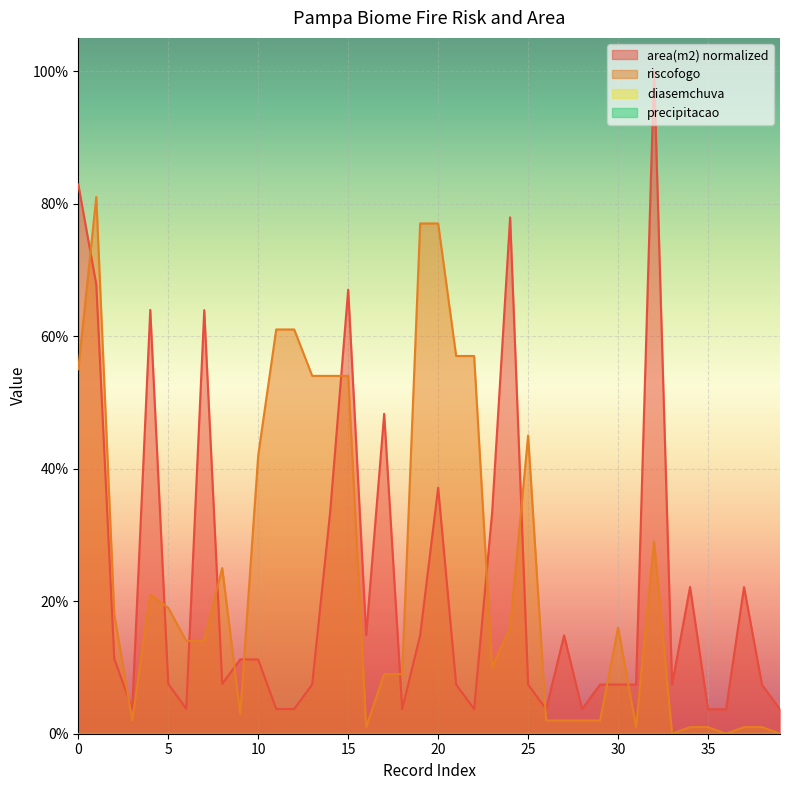

Reading right to left, extract all data points from this chart.

area(m2): 39=0.0	38=0.1	37=0.2	36=0.0	35=0.0	34=0.2	33=0.1	32=1.0	31=0.1	30=0.1	29=0.1	28=0.0	27=0.1	26=0.0	25=0.1	24=0.8	23=0.3	22=0.0	21=0.1	20=0.4	19=0.1	18=0.0	17=0.5	16=0.1	15=0.7	14=0.3	13=0.1	12=0.0	11=0.0	10=0.1	9=0.1	8=0.1	7=0.6	6=0.0	5=0.1	4=0.6	3=0.0	2=0.1	1=0.7	0=0.8
riscofogo: 39=0.0	38=0.0	37=0.0	36=0.0	35=0.0	34=0.0	33=0.0	32=0.3	31=0.0	30=0.2	29=0.0	28=0.0	27=0.0	26=0.0	25=0.5	24=0.2	23=0.1	22=0.6	21=0.6	20=0.8	19=0.8	18=0.1	17=0.1	16=0.0	15=0.5	14=0.5	13=0.5	12=0.6	11=0.6	10=0.4	9=0.0	8=0.2	7=0.1	6=0.1	5=0.2	4=0.2	3=0.0	2=0.2	1=0.8	0=0.6